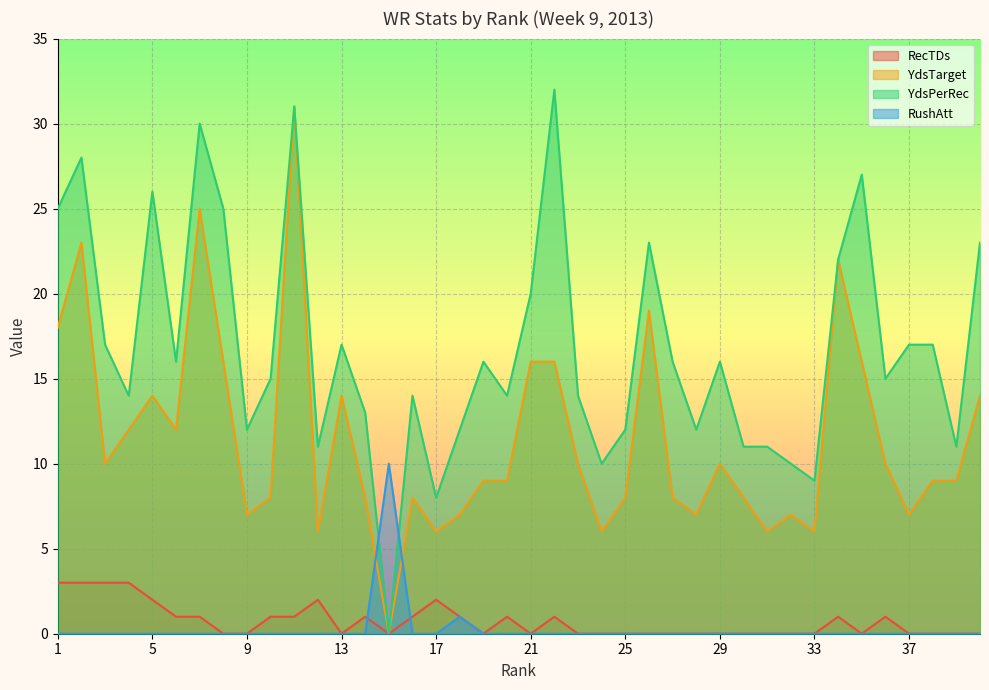

At how many categories does at least one series exceed 16?

16